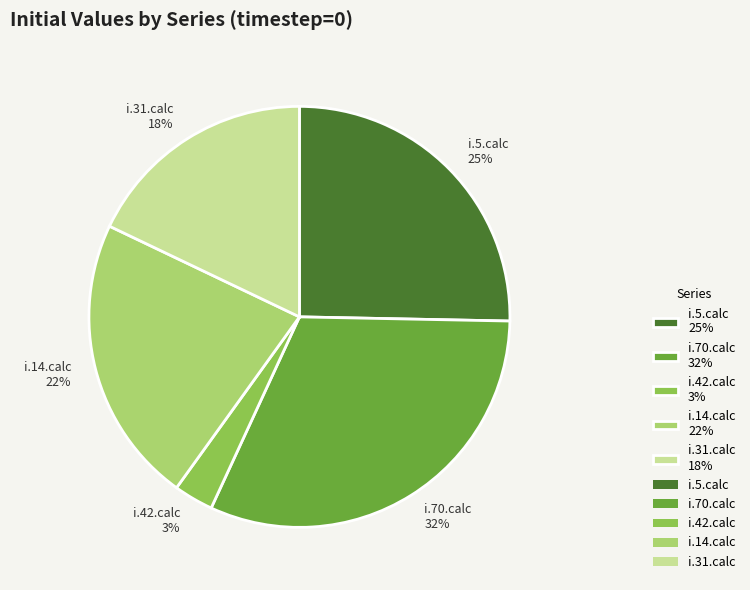

How many segments does this pie chart have?

5